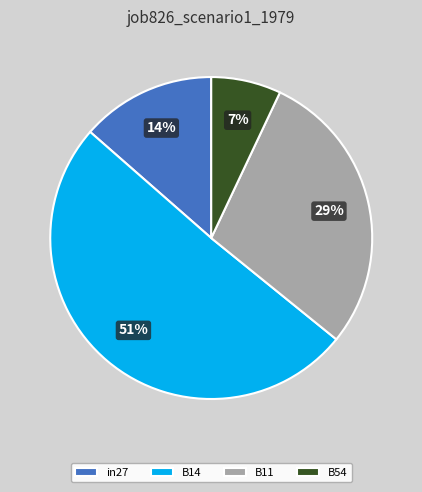

The B14 slice represents 57% of the pie. True or false?

False